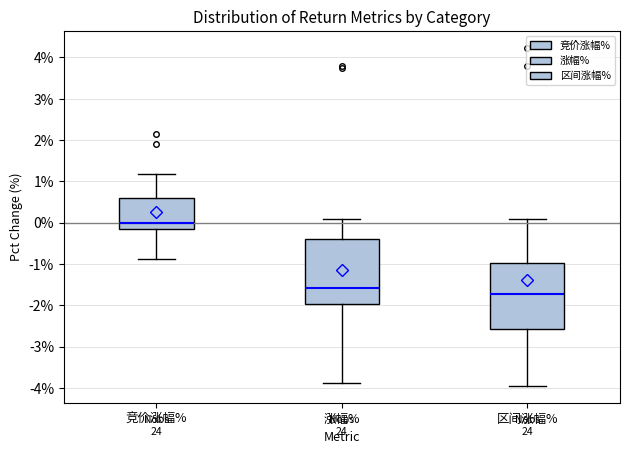

Reading left to right, read every box against the y-axis: the position of its median line, the range the box covers, and the ends of its whiskers. The values are not printed on the chart, so give them approximately, as read against the axis.

竞价涨幅%: median 0.0, box -0.2 to 0.6, whiskers -0.9 to 1.2
涨幅%: median -1.6, box -2.0 to -0.4, whiskers -3.9 to 0.1
区间涨幅%: median -1.7, box -2.6 to -1.0, whiskers -3.9 to 0.1